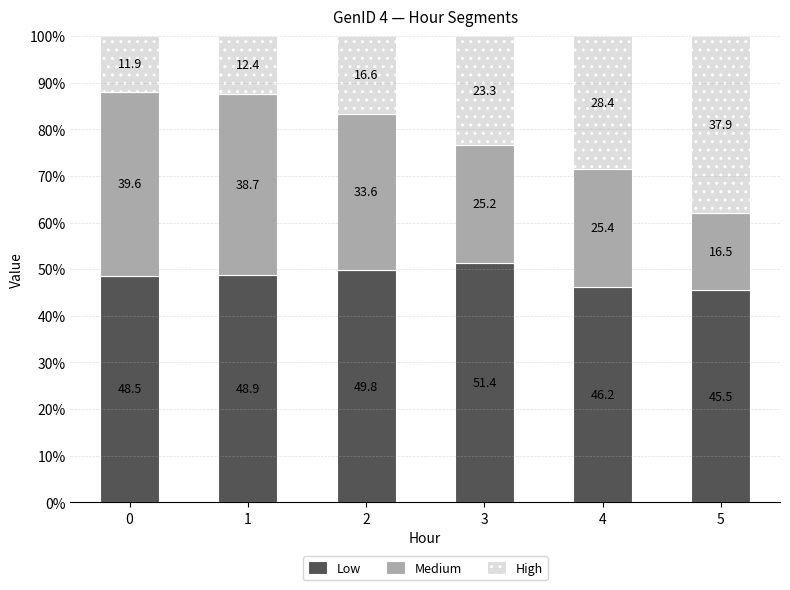

What is the sum of all Low values?

290.3